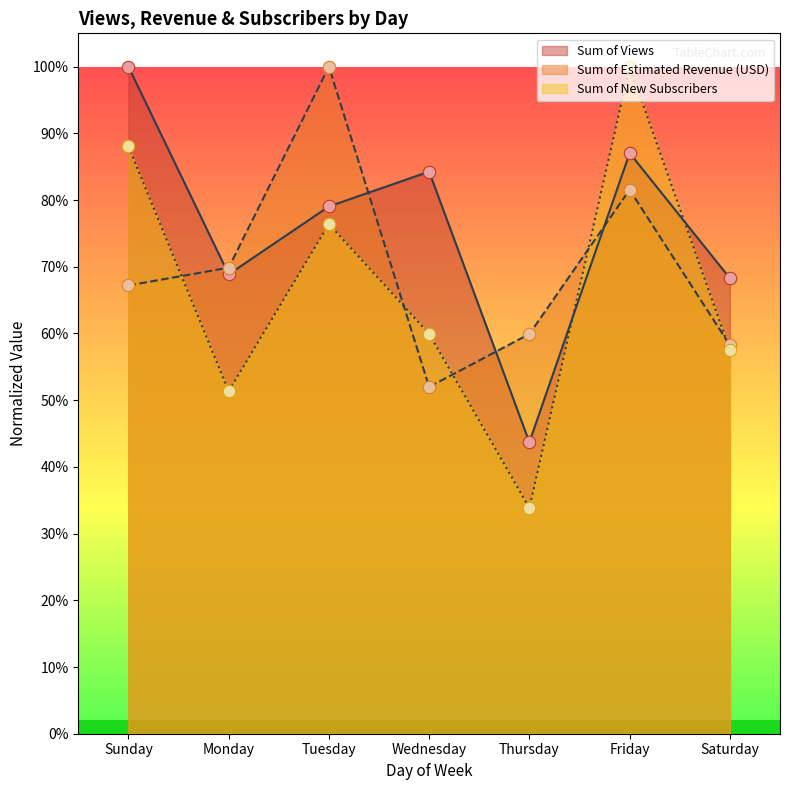

At which category is the sum across all series the highest?

Friday